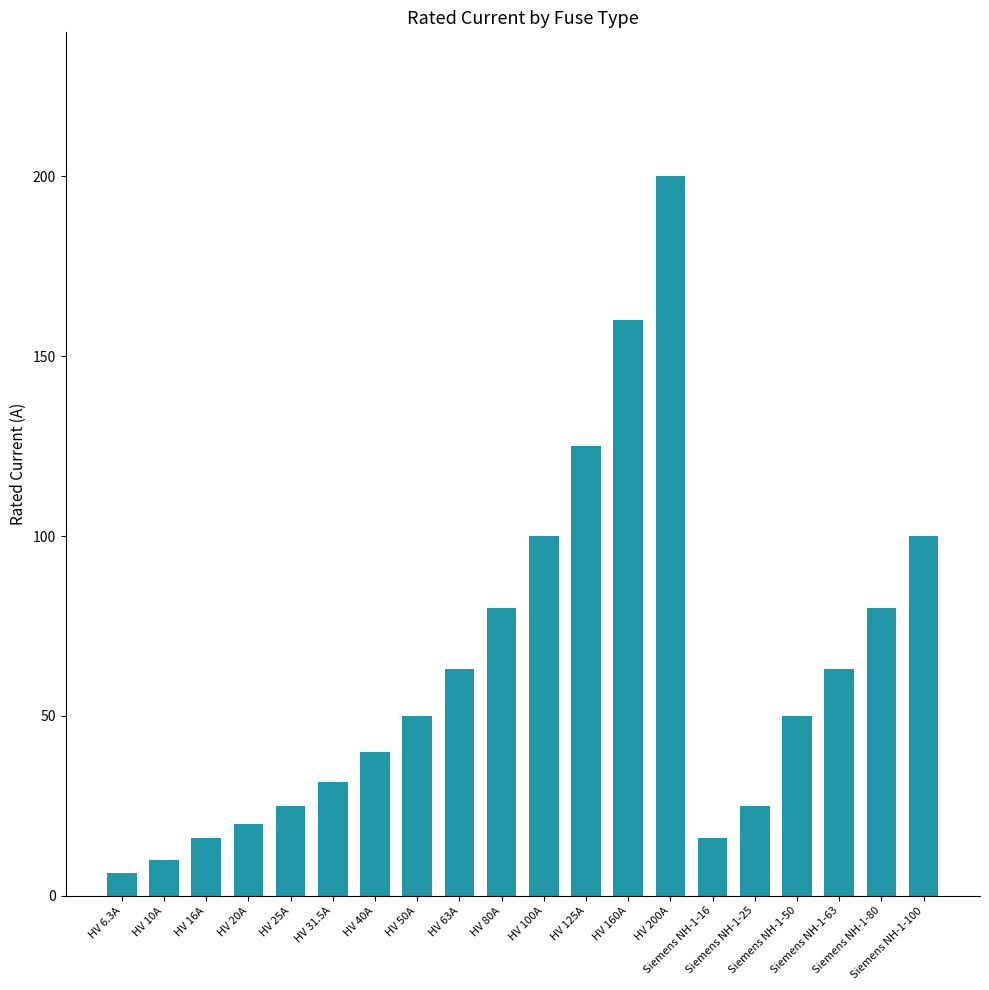

Reading left to right, what are all the values shown in this chart?

HV 6.3A=6.3	HV 10A=10.0	HV 16A=16.0	HV 20A=20.0	HV 25A=25.0	HV 31.5A=31.5	HV 40A=40.0	HV 50A=50.0	HV 63A=63.0	HV 80A=80.0	HV 100A=100.0	HV 125A=125.0	HV 160A=160.0	HV 200A=200.0	Siemens NH-1-16=16.0	Siemens NH-1-25=25.0	Siemens NH-1-50=50.0	Siemens NH-1-63=63.0	Siemens NH-1-80=80.0	Siemens NH-1-100=100.0